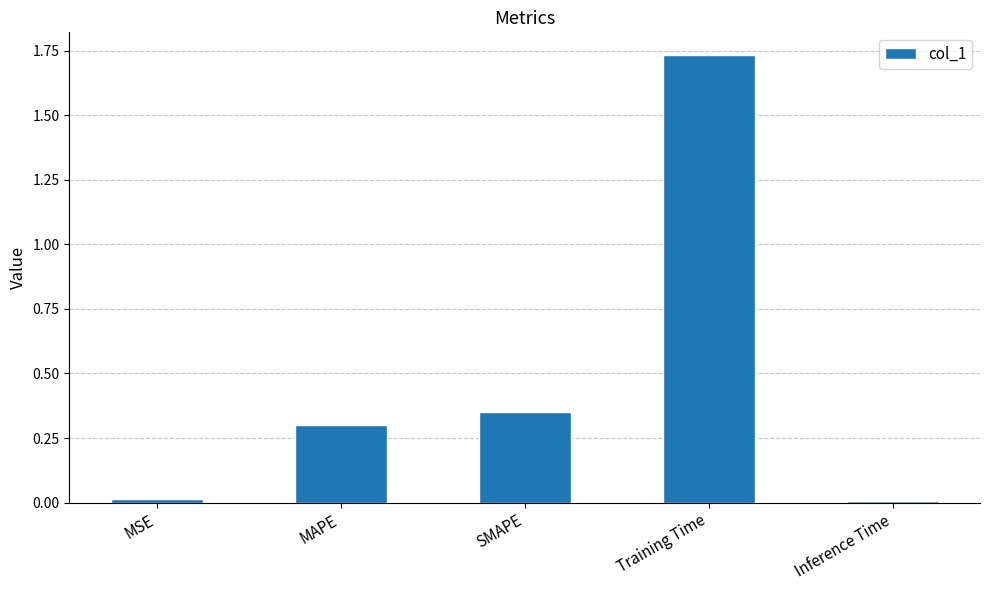

Is it true that the value at MAPE is 0.3?

True